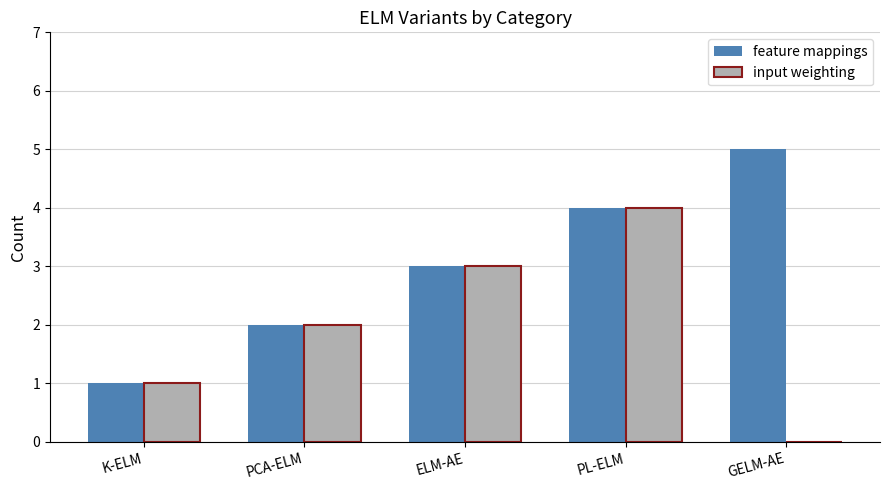

How many series are shown in this chart?

2